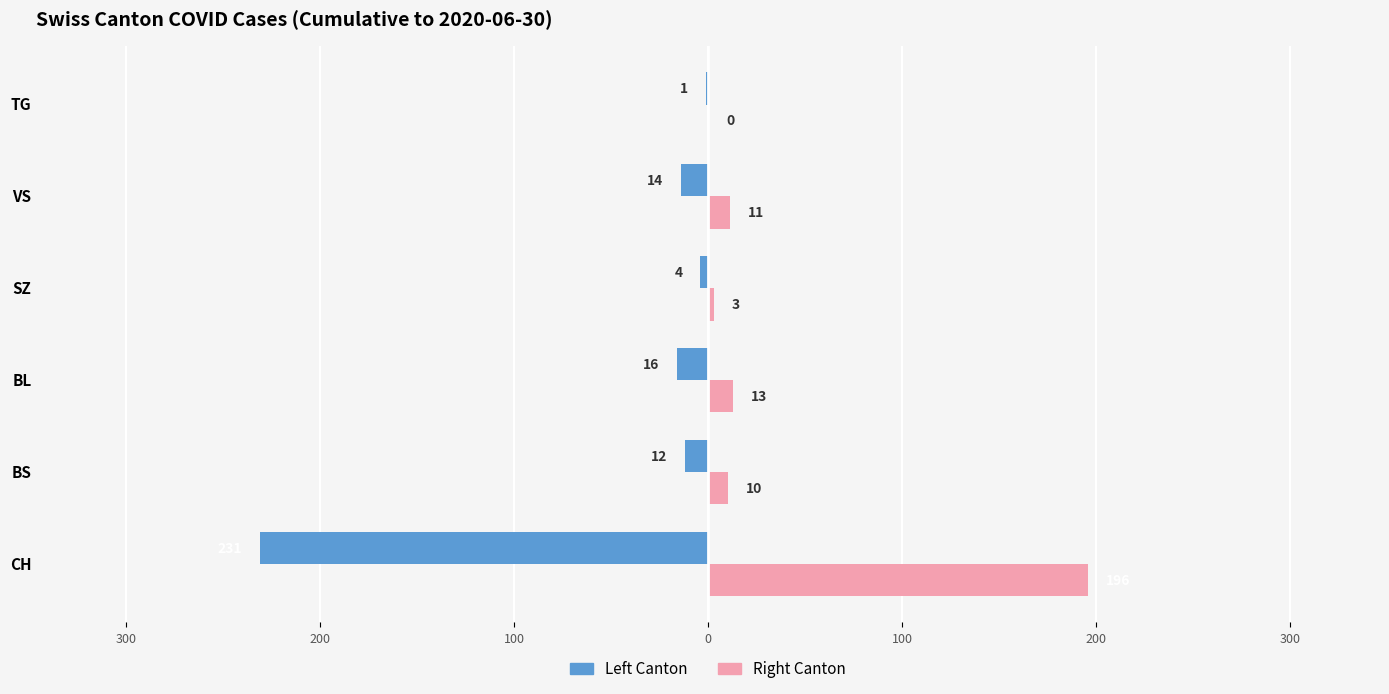

What are all the series names shown in the legend?

Left Canton, Right Canton